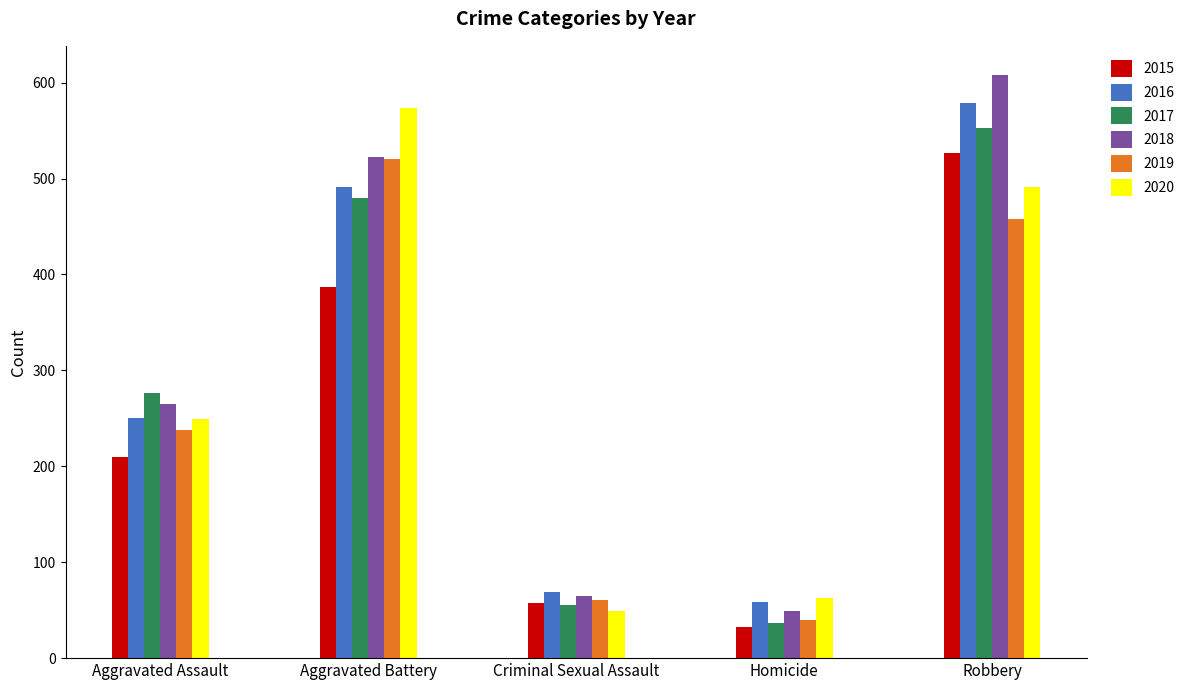

Between Aggravated Assault and Aggravated Battery, which series saw the biggest shift?

2020